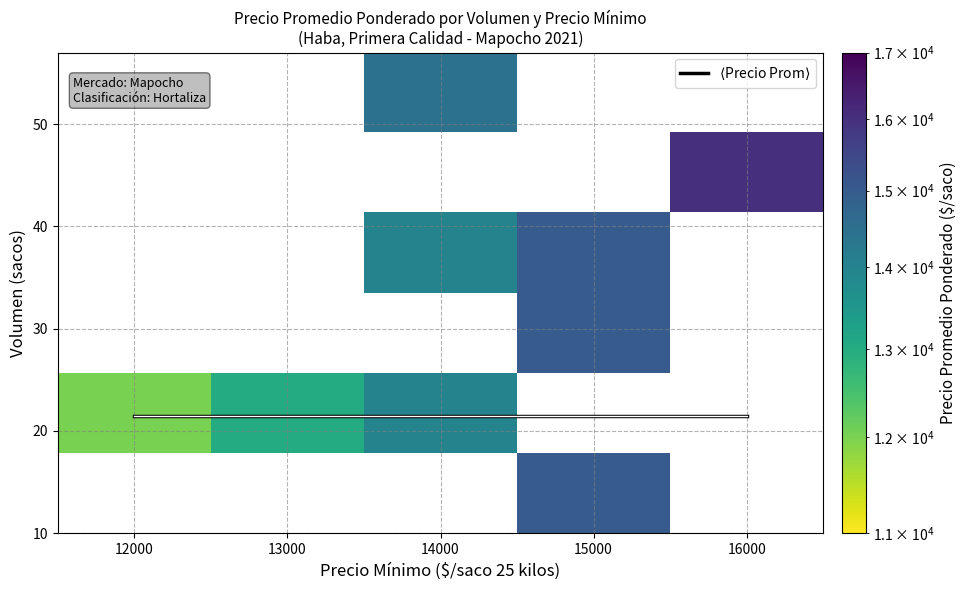

Which has a higher value, 14000 or 11000?

14000